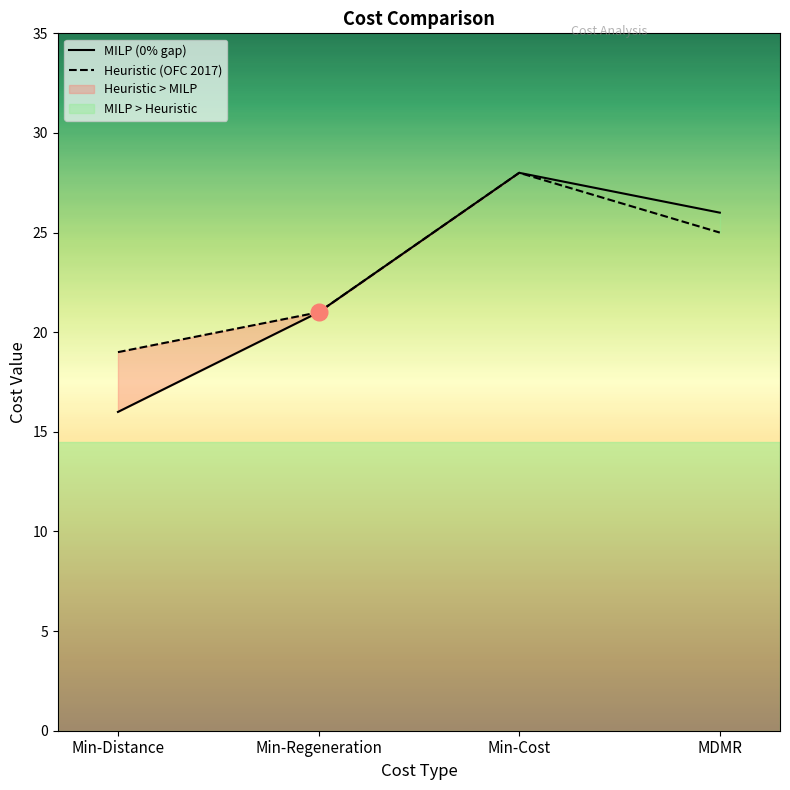

Does the chart display data point markers on the line(s)?

No